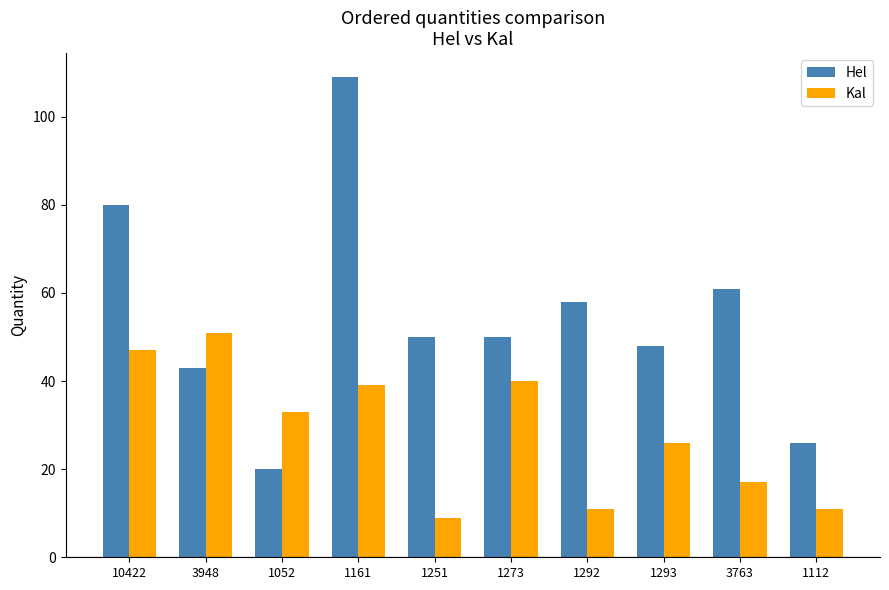

Is it true that Kal equals 46 at 1052?

False